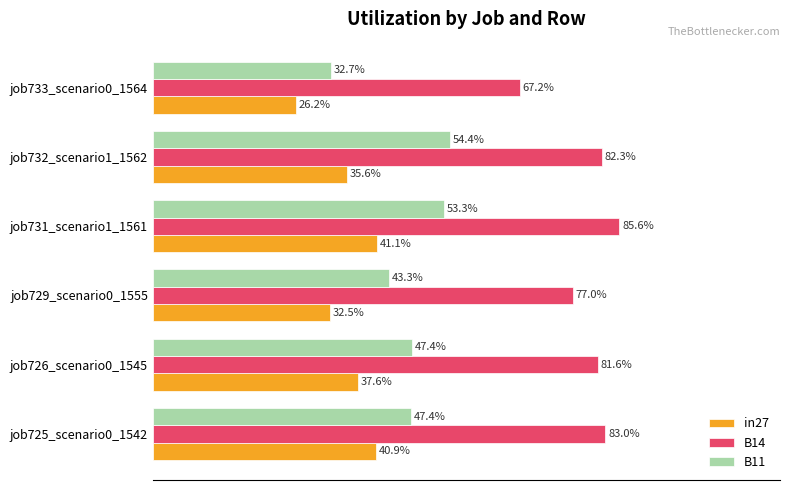

How many groups of bars are there?

6